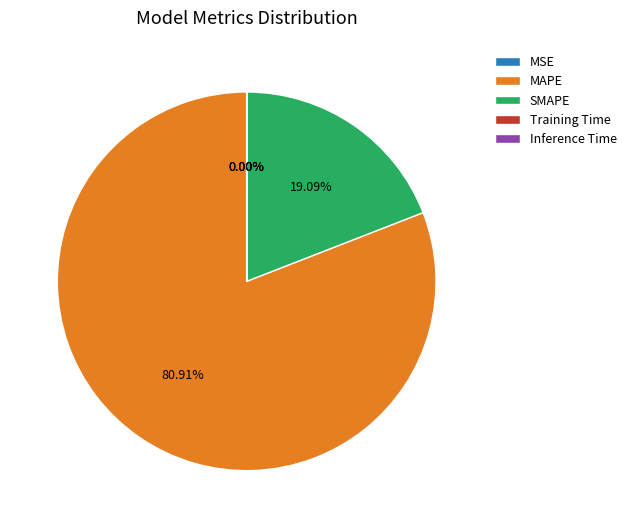

To the nearest percent, what is the difference between the largest and smallest slice percentages?

81%